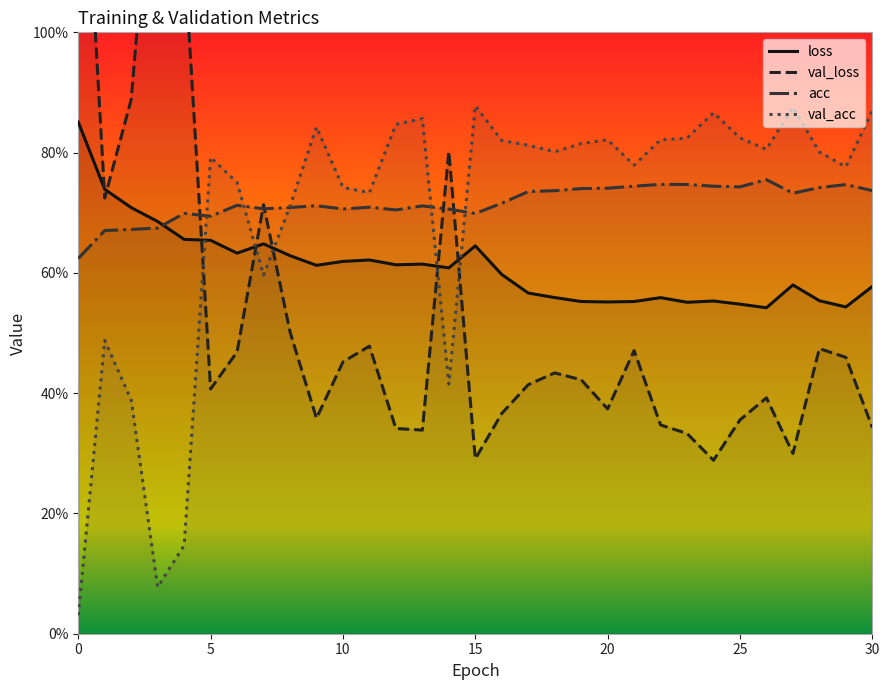

What is the difference between the val_loss values at 11 and 12?

0.1